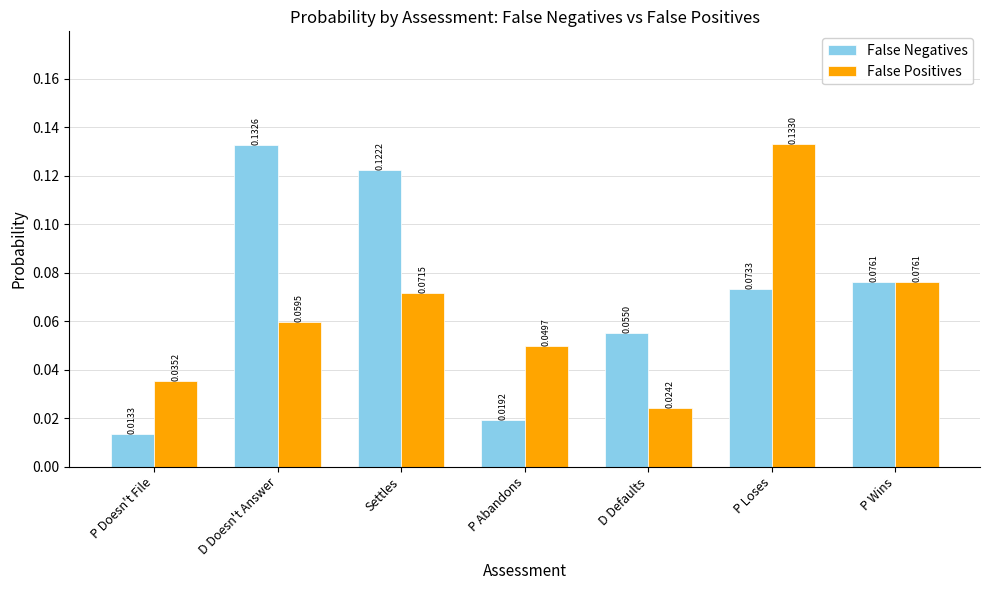

Where is False Positives nearest to the value 0?

D Defaults